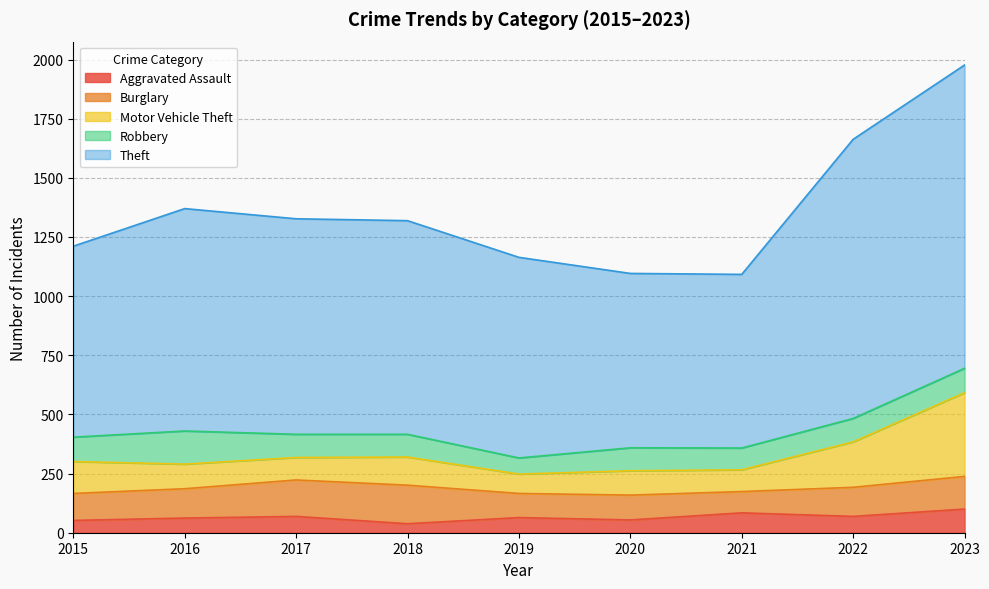

Is it true that Theft equals 1934 at 2020?

False